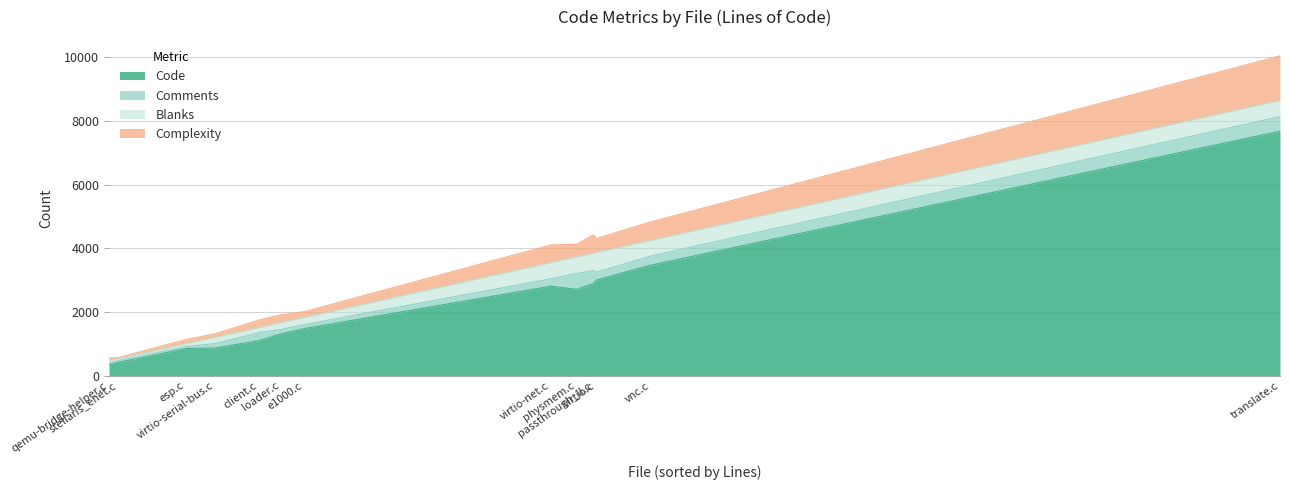

The value of Comments at physmem.c is 743. True or false?

False